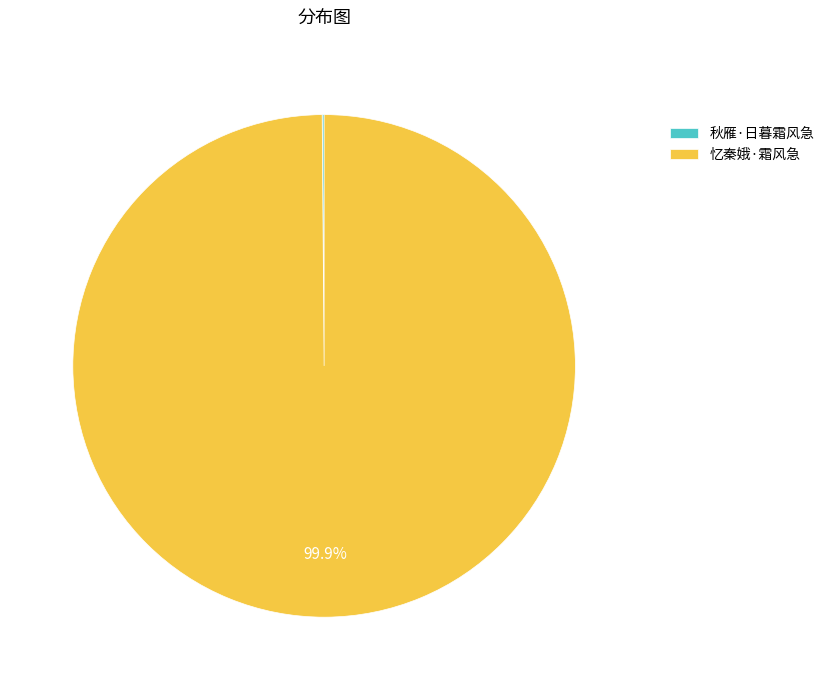

What portion of the pie excludes 忆秦娥·霜风急?

0.1%